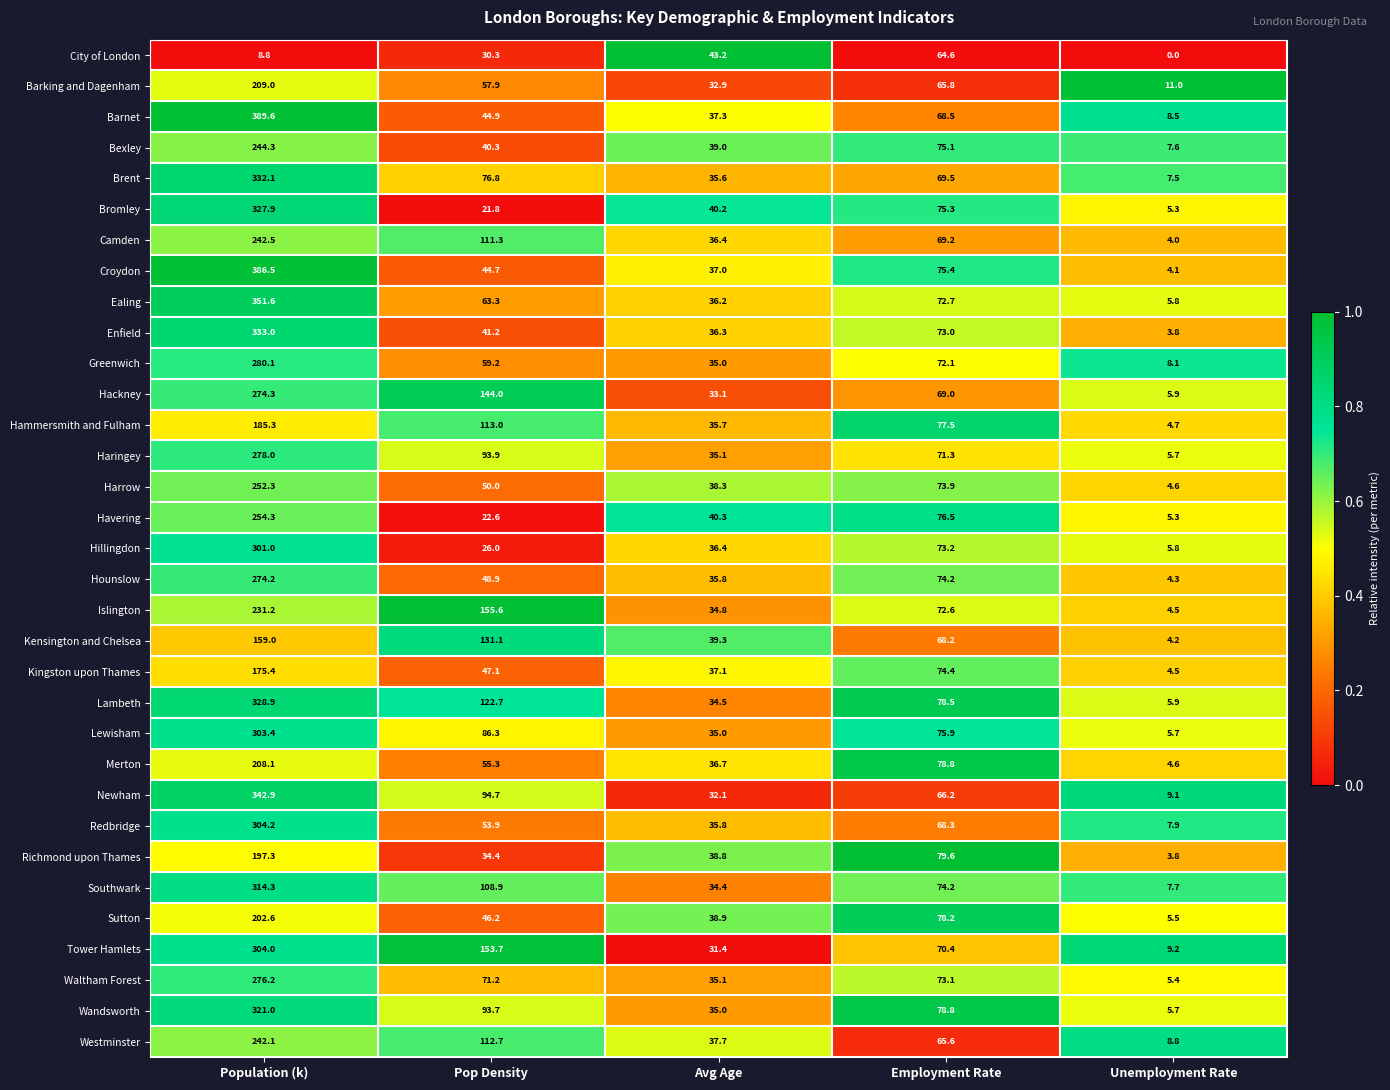

What is the difference between the highest and lowest values at Employment Rate?

15.0